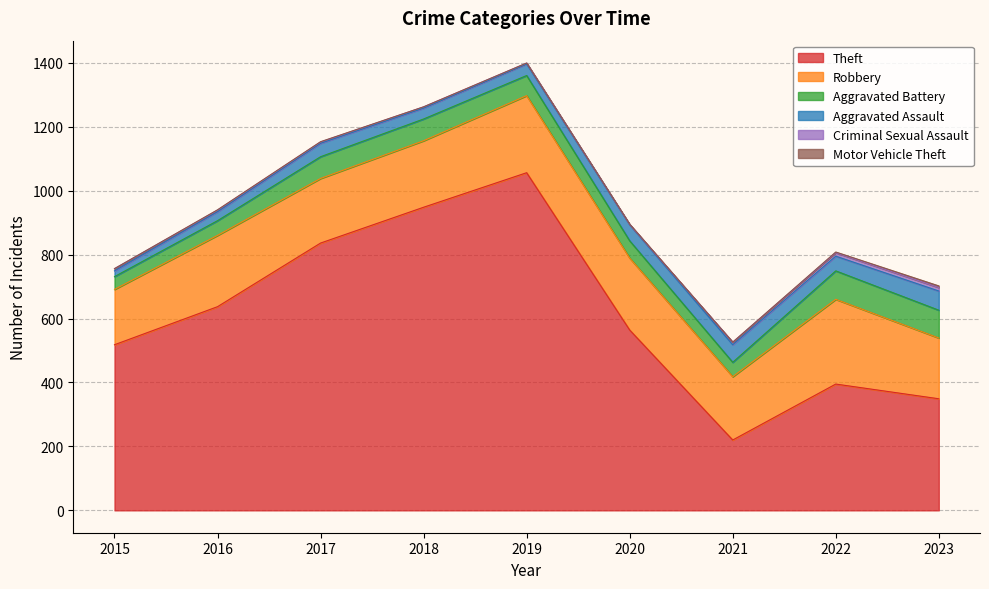

Which has a higher value, 2023 or 2015?

2015